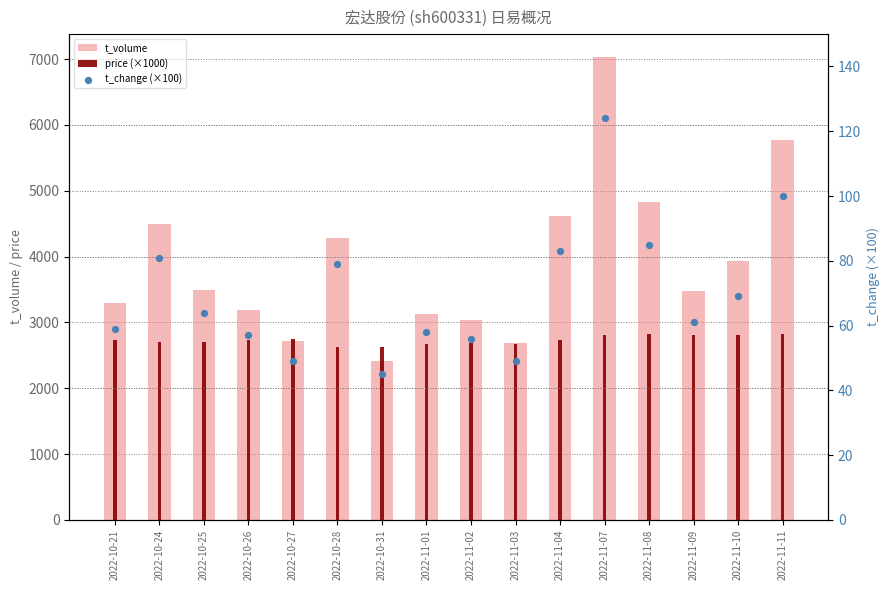

Which series contains the highest Y value?

t_volume